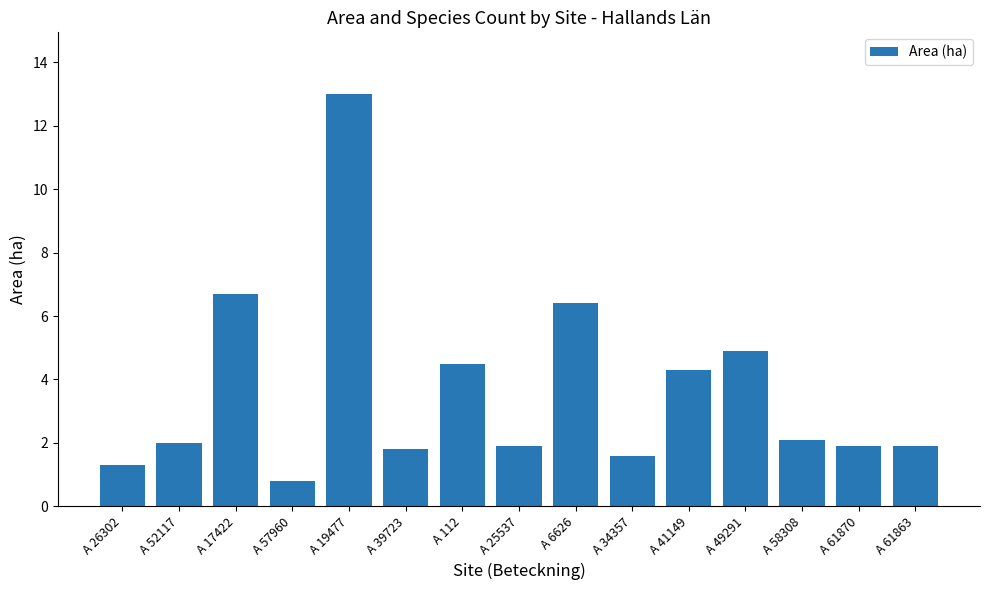

Count the number of categories in the chart.

15